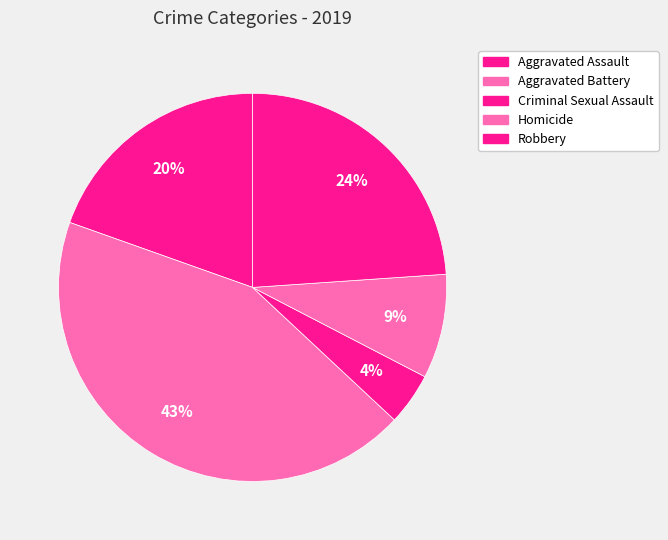

To the nearest percent, what is the difference between the largest and smallest slice percentages?

39%